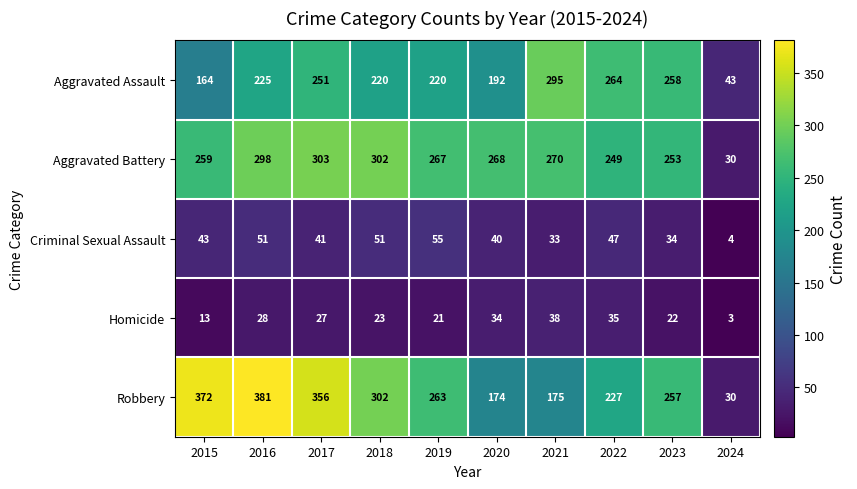

Rank the series by their maximum value, from highest to lowest.

Robbery, Aggravated Battery, Aggravated Assault, Criminal Sexual Assault, Homicide